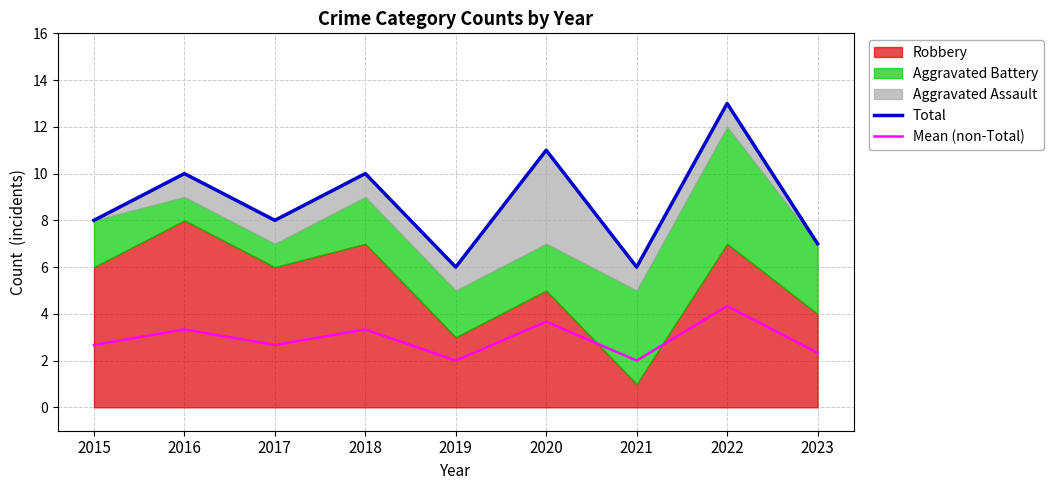

What is the minimum value for Total?

6.0